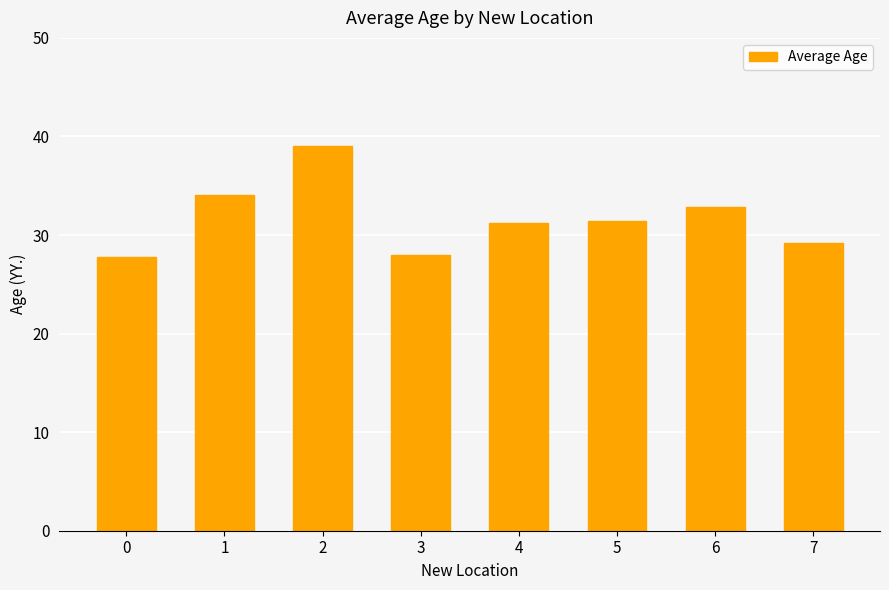

Reading left to right, extract all data points from this chart.

27.8	34.0	39.1	28.0	31.2	31.4	32.8	29.2